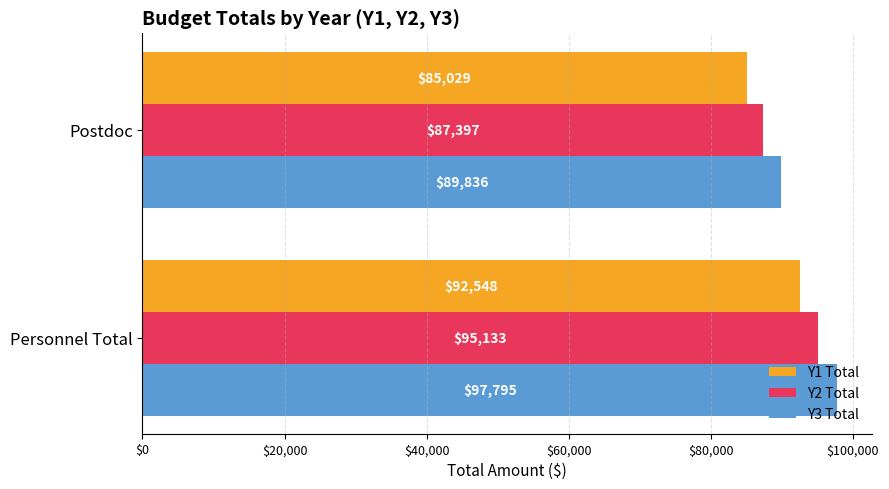

Which series has the largest range (max minus min)?

Y3 Total